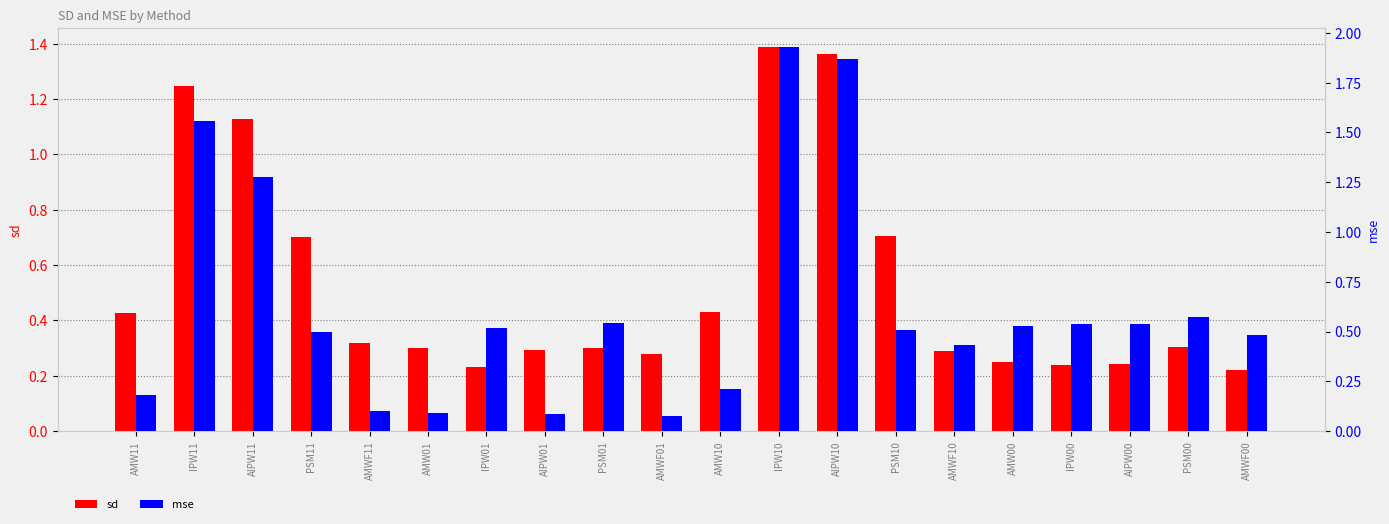

Reading left to right, what are all the values shown in this chart?

sd: AMW11=0.4	IPW11=1.2	AIPW11=1.1	PSM11=0.7	AMWF11=0.3	AMW01=0.3	IPW01=0.2	AIPW01=0.3	PSM01=0.3	AMWF01=0.3	AMW10=0.4	IPW10=1.4	AIPW10=1.4	PSM10=0.7	AMWF10=0.3	AMW00=0.2	IPW00=0.2	AIPW00=0.2	PSM00=0.3	AMWF00=0.2
mse: AMW11=0.2	IPW11=1.6	AIPW11=1.3	PSM11=0.5	AMWF11=0.1	AMW01=0.1	IPW01=0.5	AIPW01=0.1	PSM01=0.5	AMWF01=0.1	AMW10=0.2	IPW10=1.9	AIPW10=1.9	PSM10=0.5	AMWF10=0.4	AMW00=0.5	IPW00=0.5	AIPW00=0.5	PSM00=0.6	AMWF00=0.5